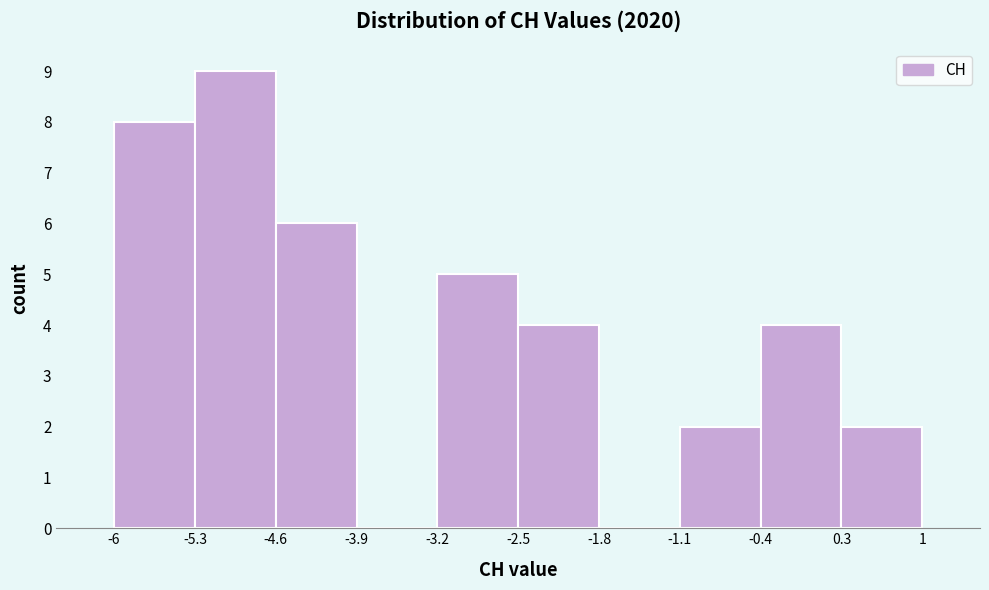

Over which range of the x-axis is the bar tallest?

-5.3 to -4.6